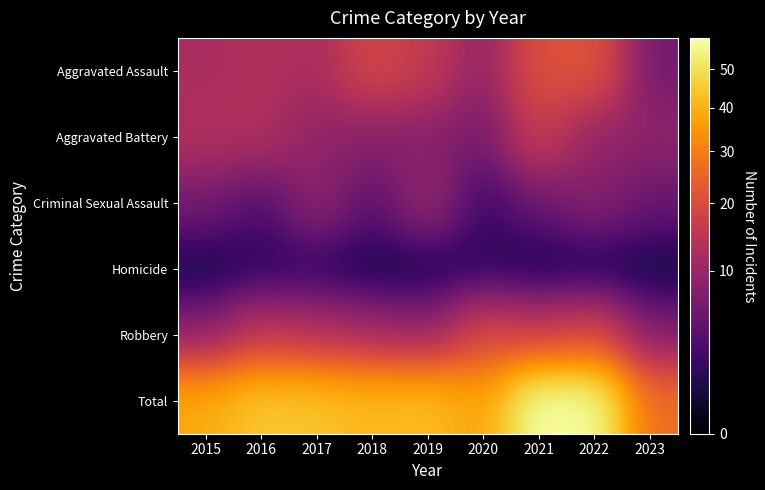

List the series in order of their peak value, highest first.

Total, Aggravated Assault, Robbery, Aggravated Battery, Criminal Sexual Assault, Homicide